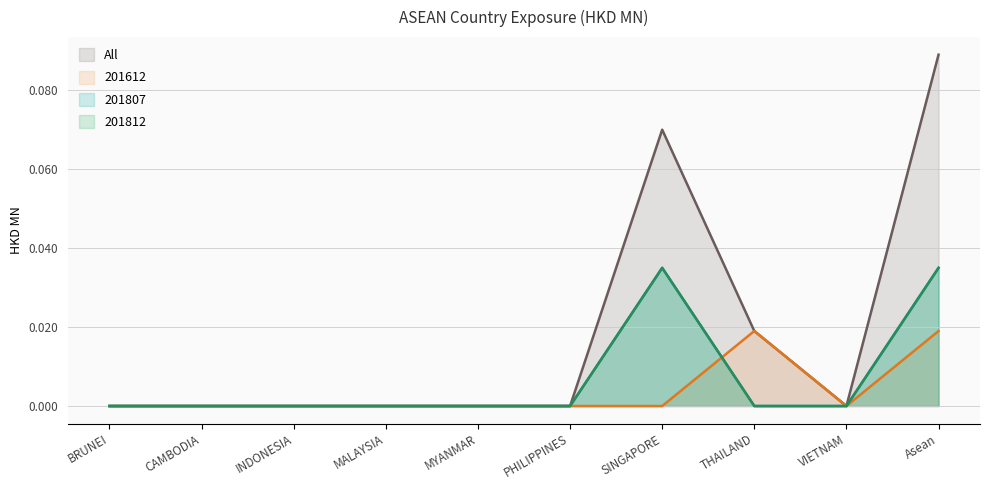

How many values in the 201612 series exceed 0?

2